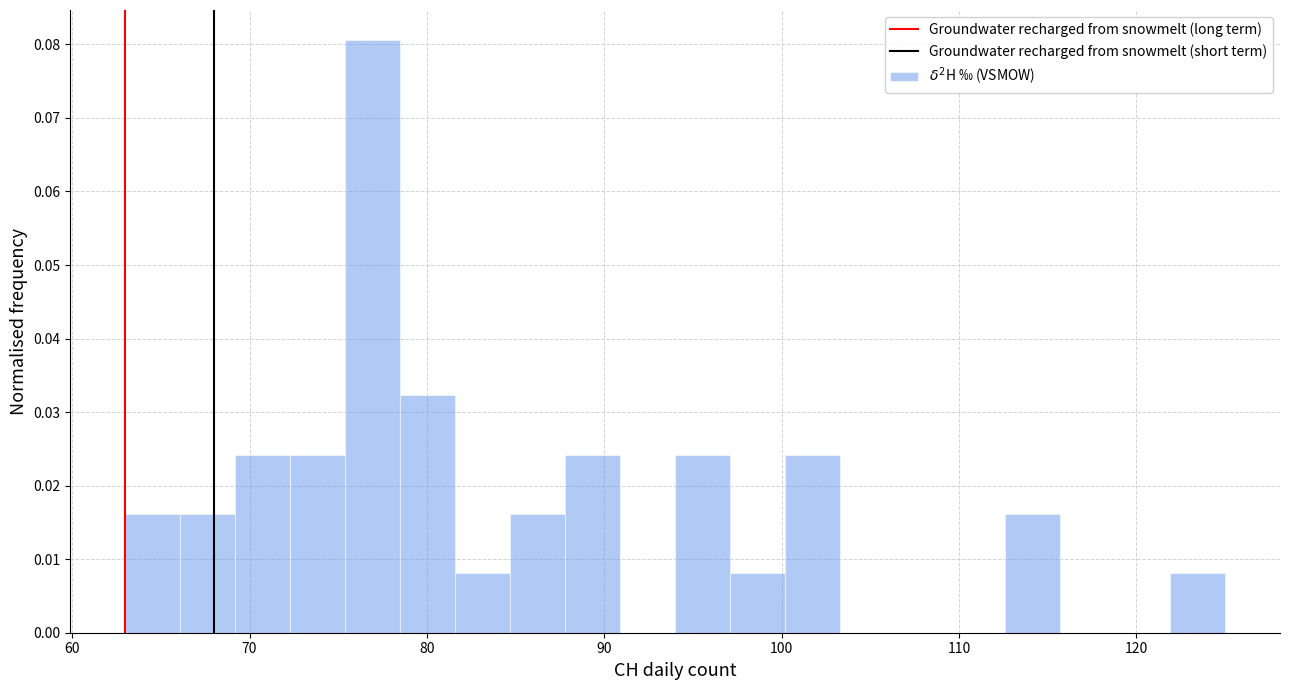

Read against the x-axis, roughly where is the centre of the tallest bar?

77